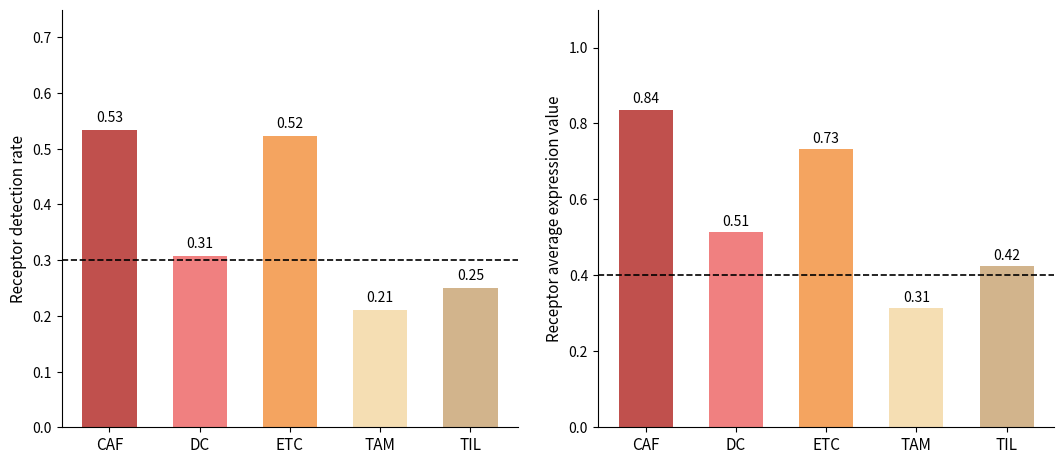

What is the value of the Receptor detection rate bar at the 5th from the left?

0.2